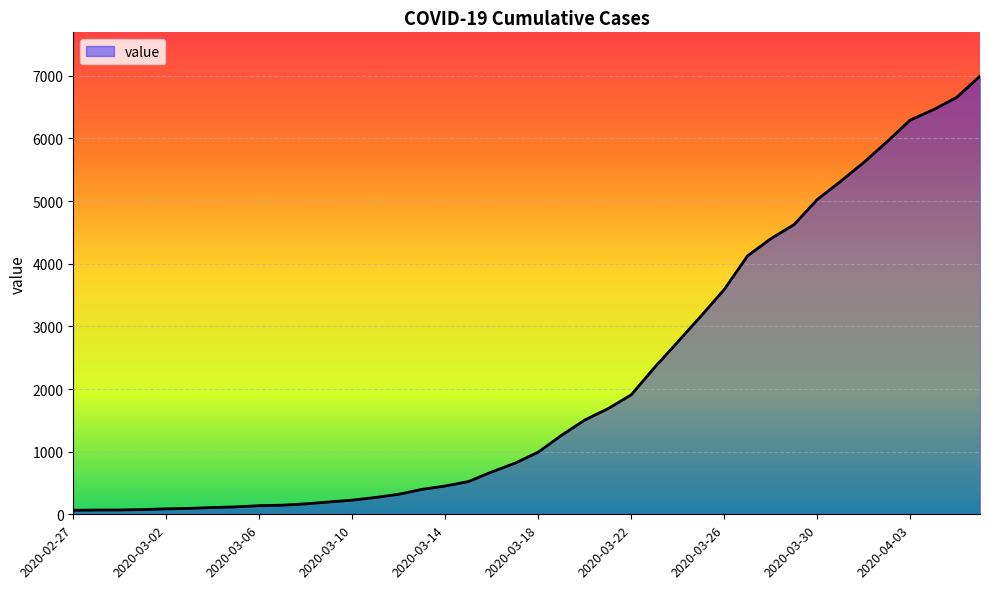

What is the maximum value shown in the chart?

6995